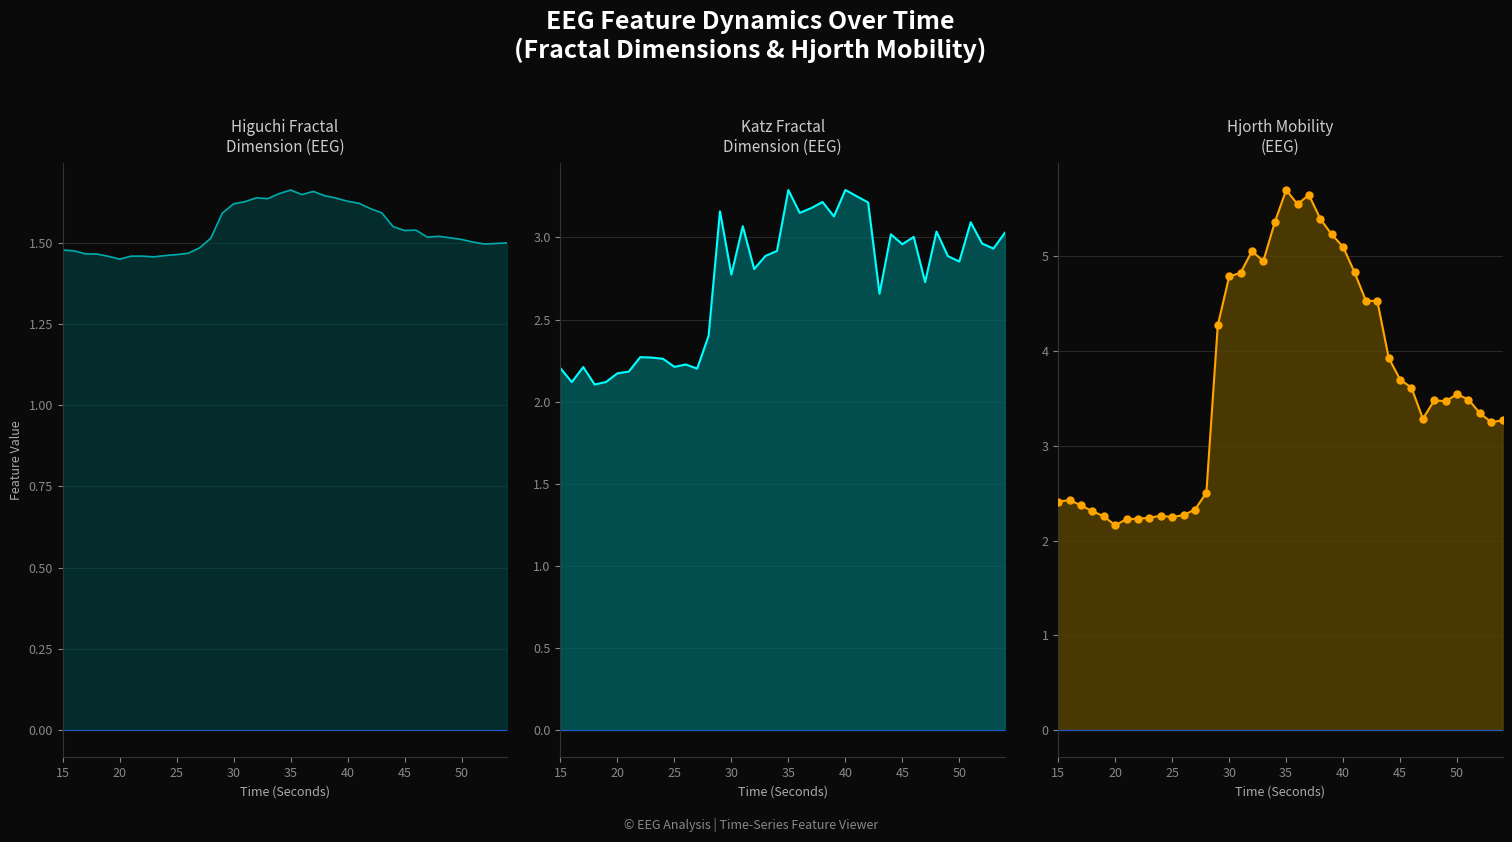

Which series has the widest spread of Y values?

hjorthMobility_EEG